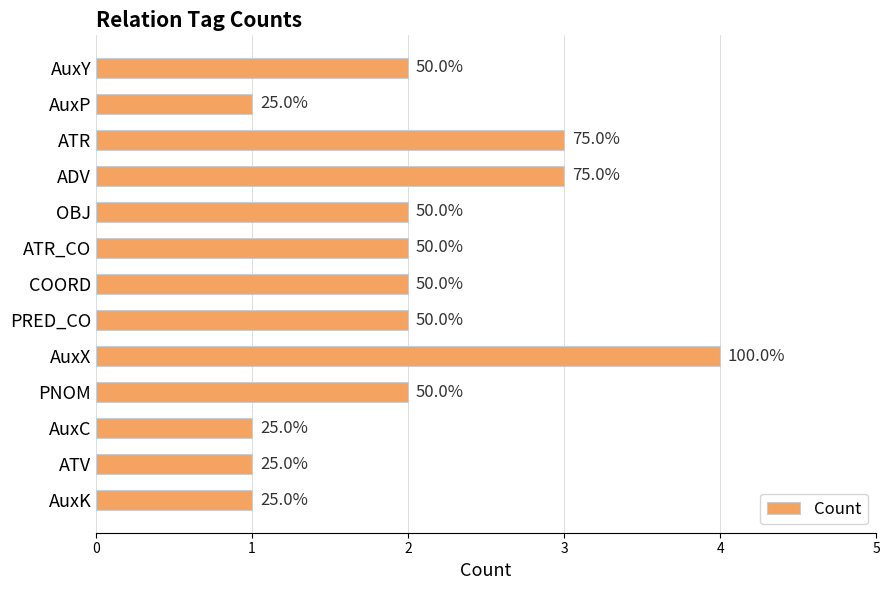

Are the bars horizontal?

Yes